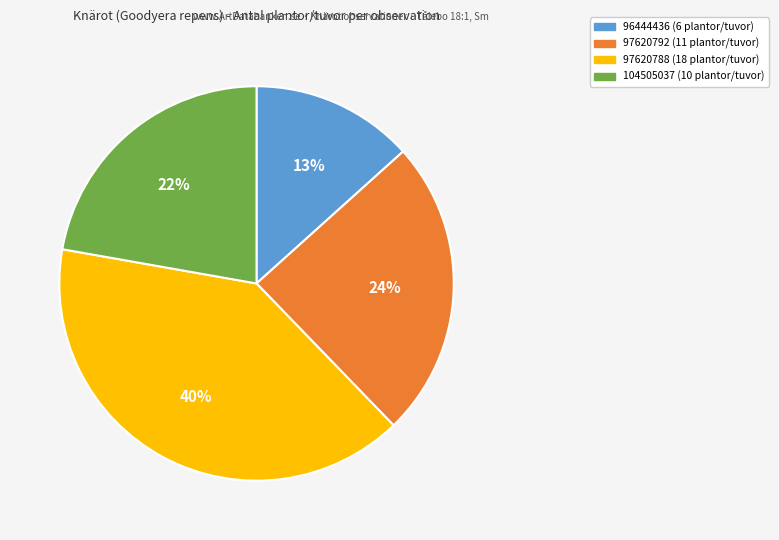

To the nearest percent, what portion does 96444436 represent?

13%